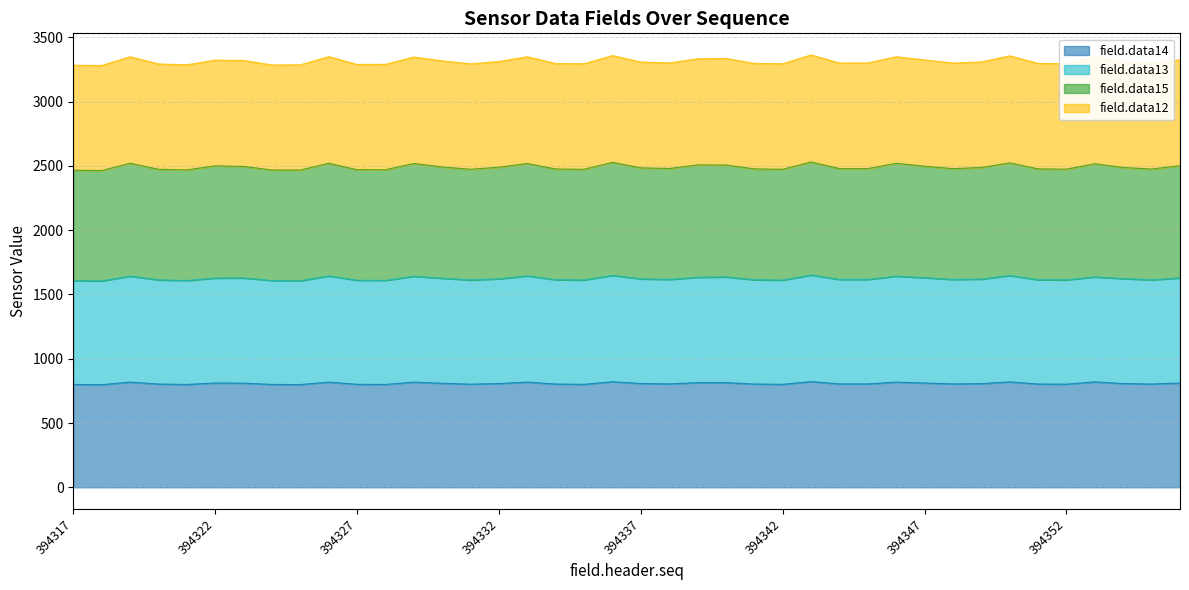

At which label does field.data14 reach its peak?

394343